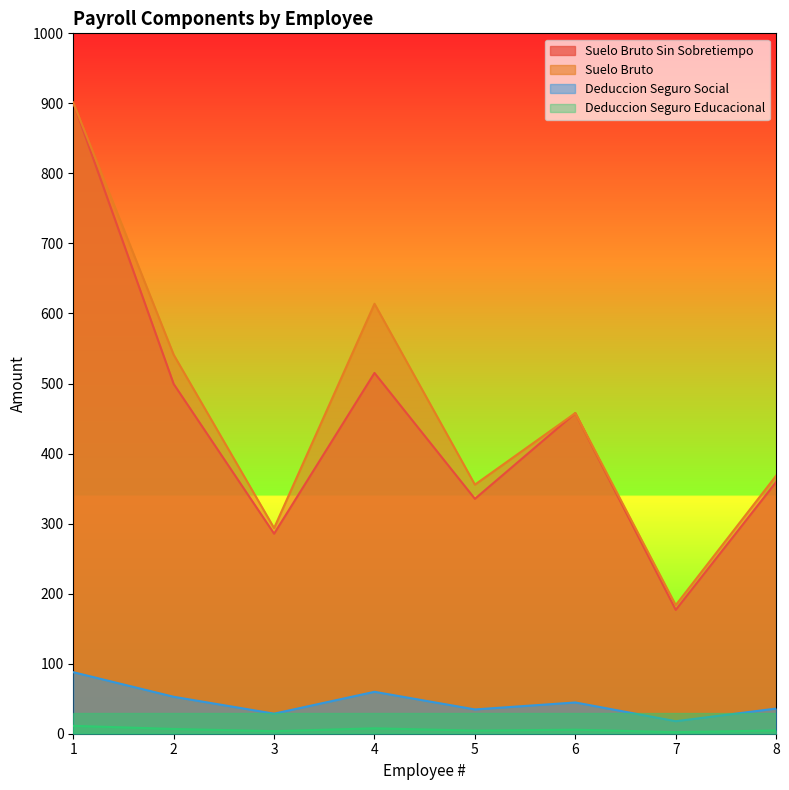

How many lines are shown in the chart?

4